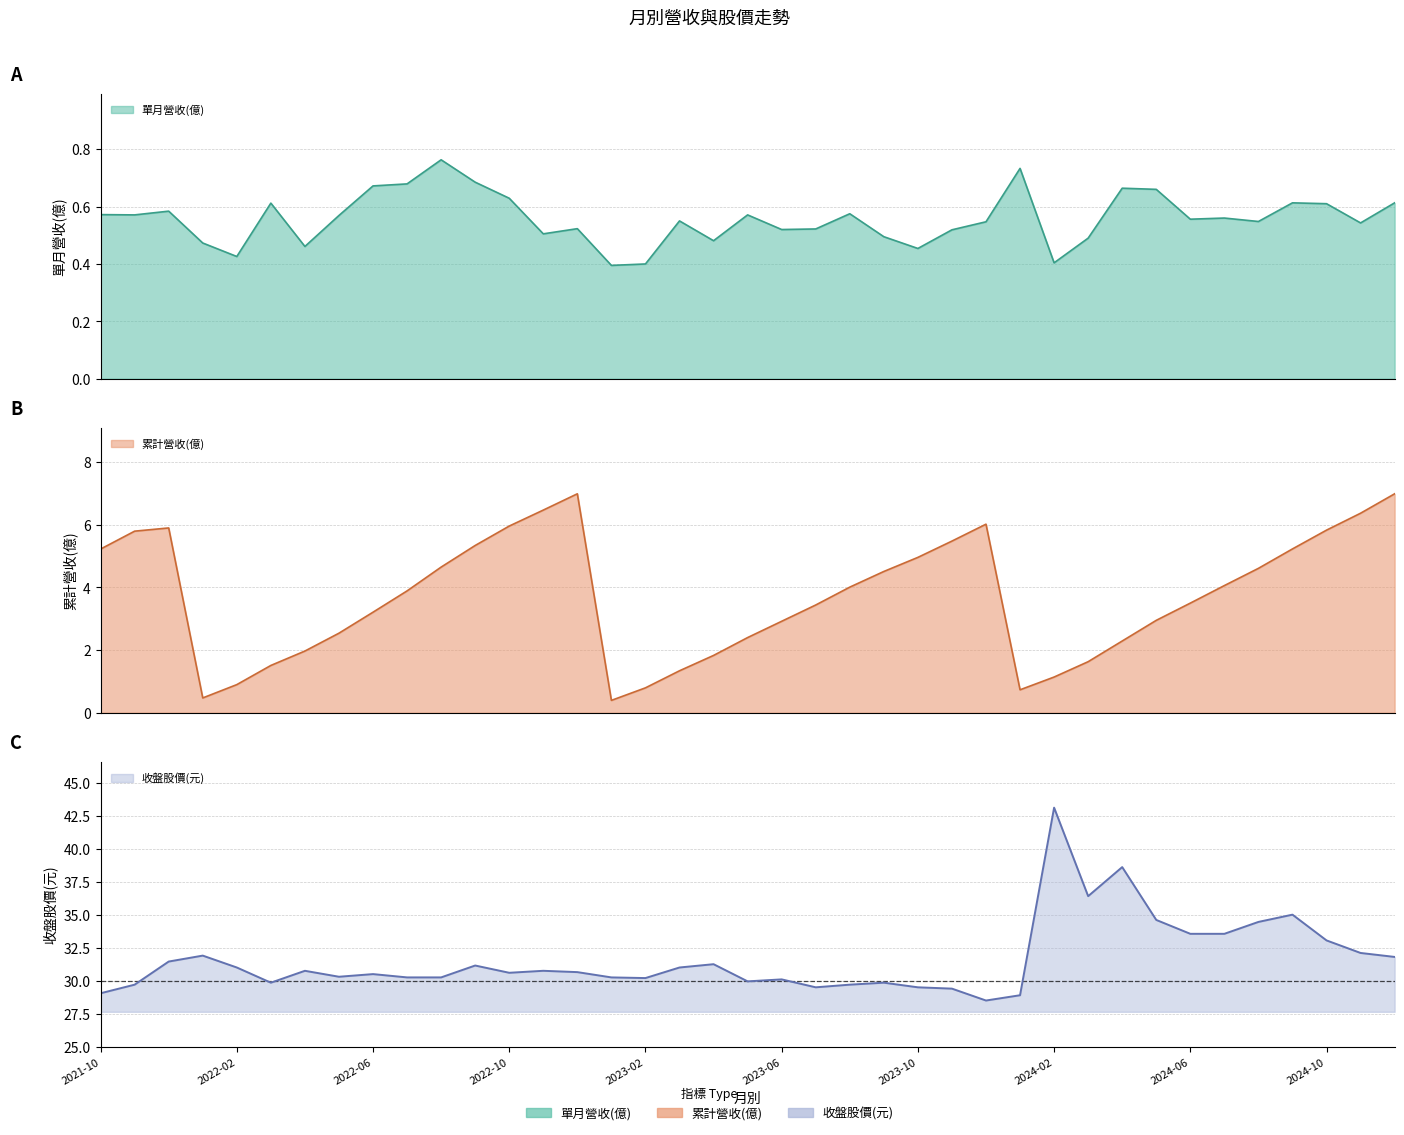

How many data points in 收盤股價(元) are above 30?

28